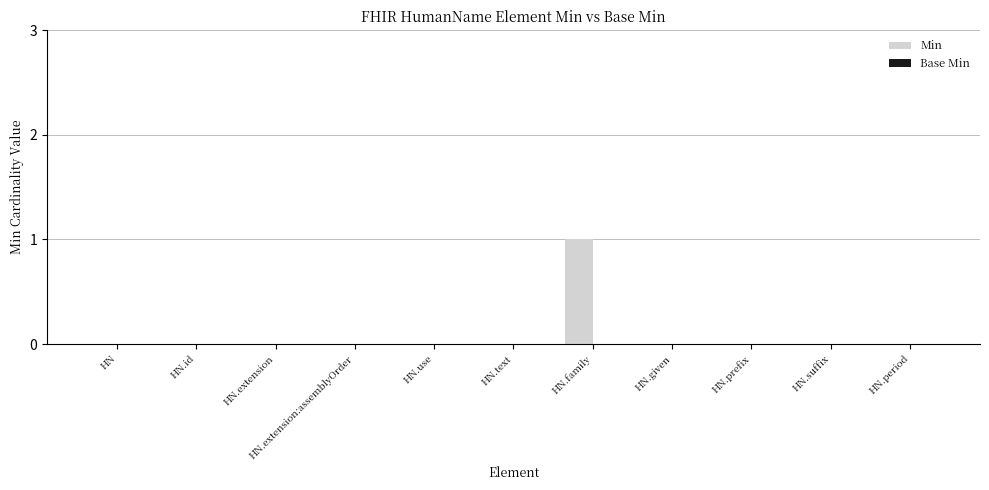

Are the bars grouped side by side (vs. stacked)?

No